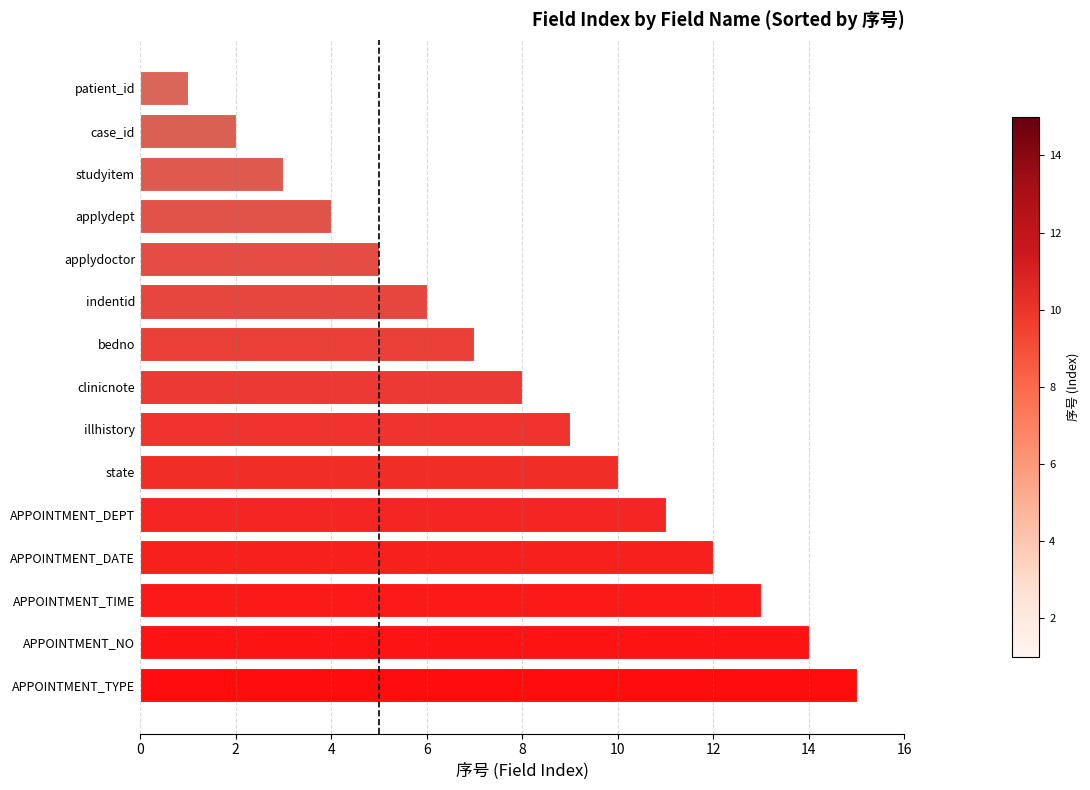

What is the change in value from applydoctor to case_id?

-3